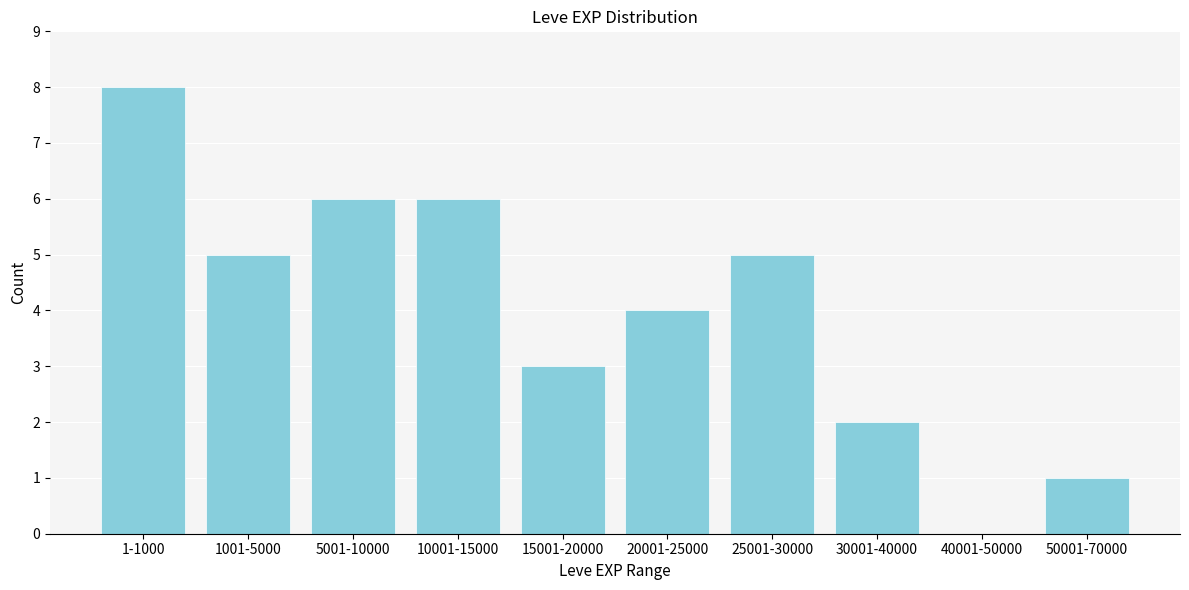

Reading left to right, transcribe all the data shown in this chart.

1-1000=8	1001-5000=5	5001-10000=6	10001-15000=6	15001-20000=3	20001-25000=4	25001-30000=5	30001-40000=2	40001-50000=0	50001-70000=1